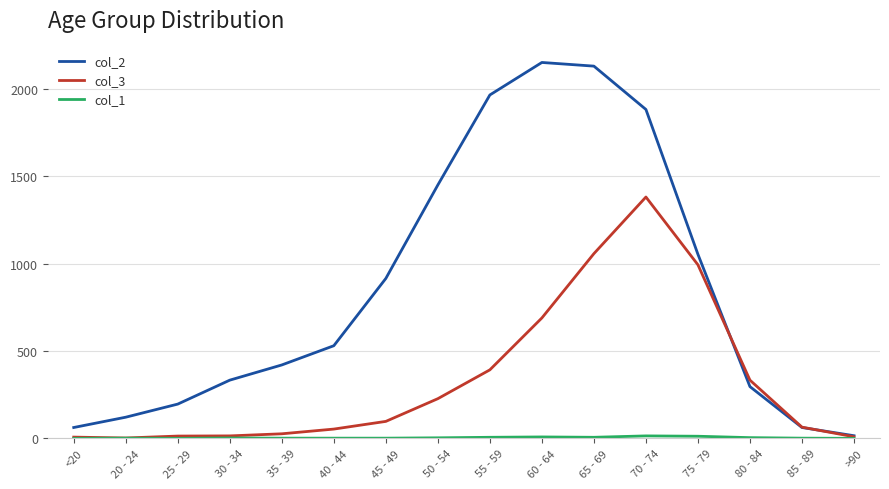

What is the greatest value displayed?

2151